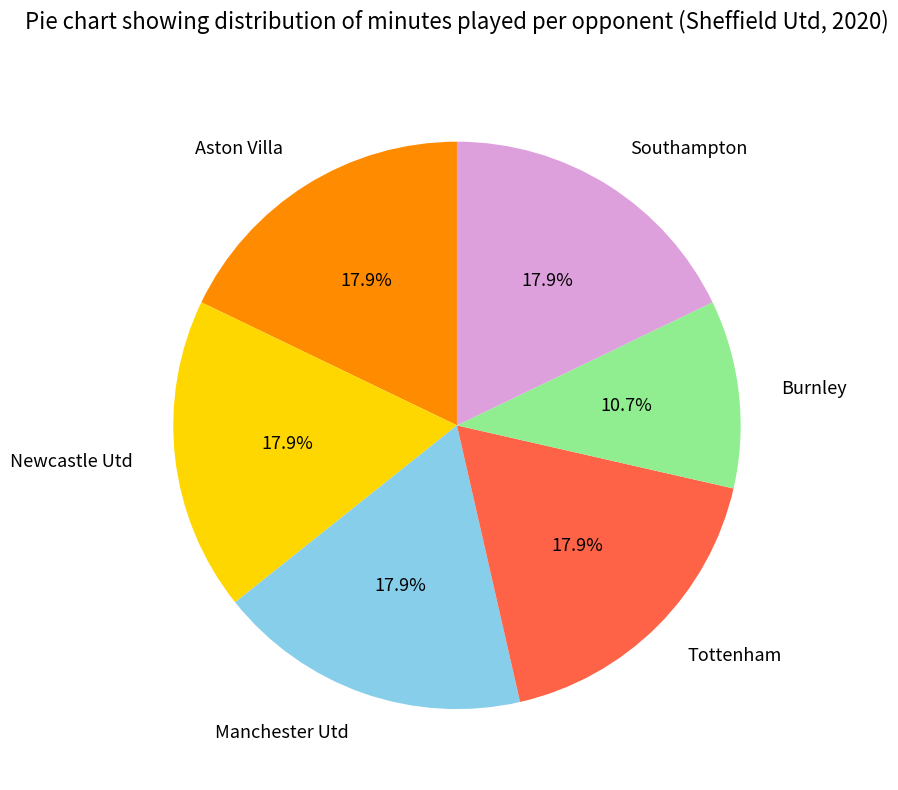

Which category has the smallest portion of the pie?

Burnley